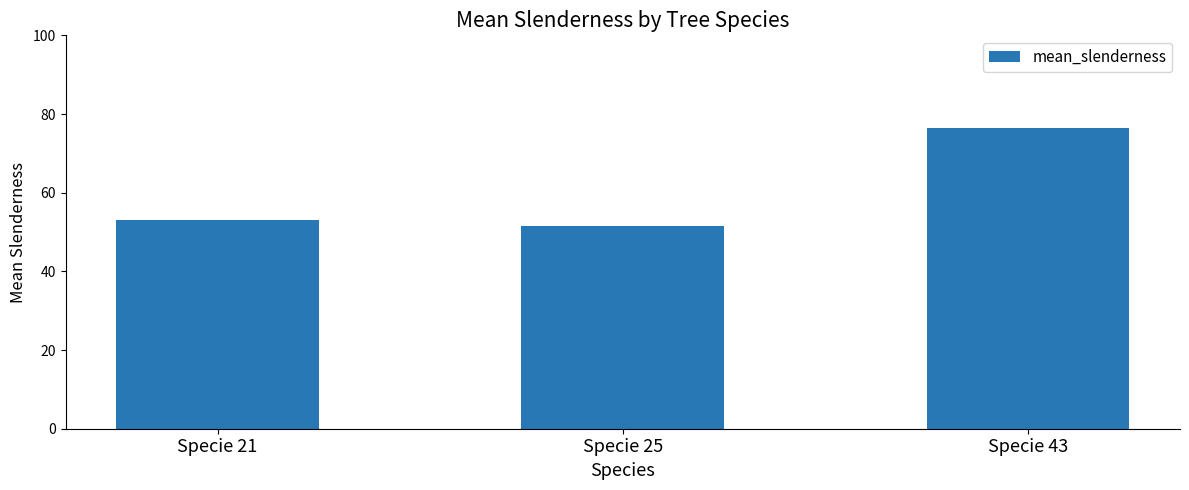

How many bars are there in total?

3